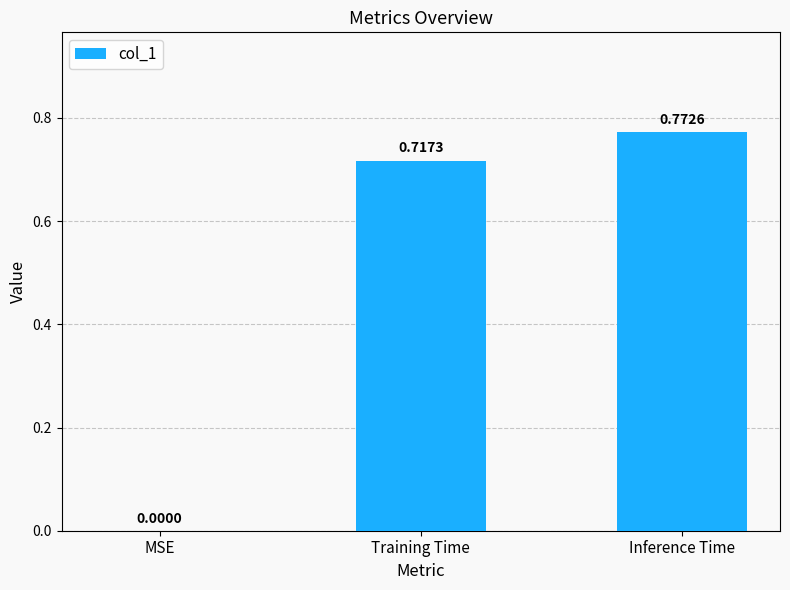

What is the change in value from Training Time to Inference Time?

+0.1